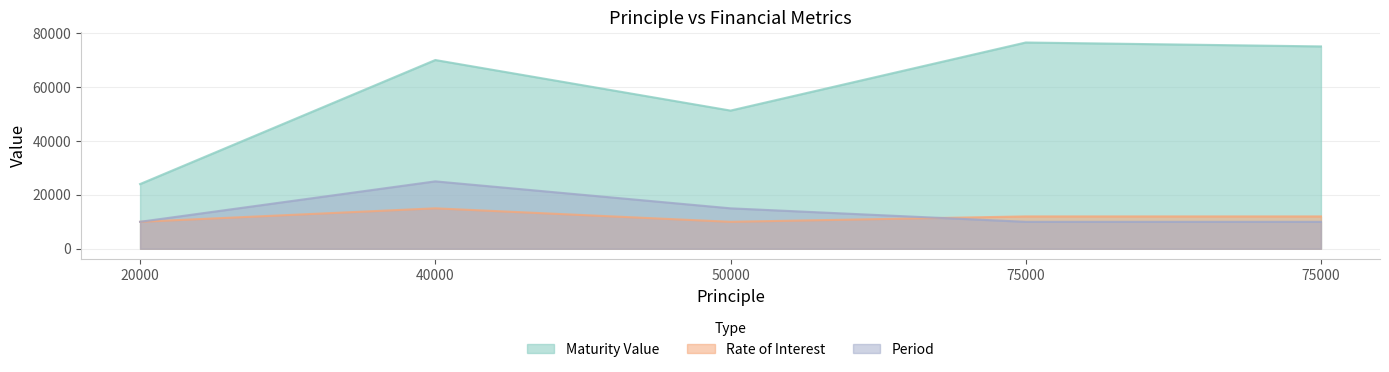

At which category does Maturity Value reach its first local peak?

40000